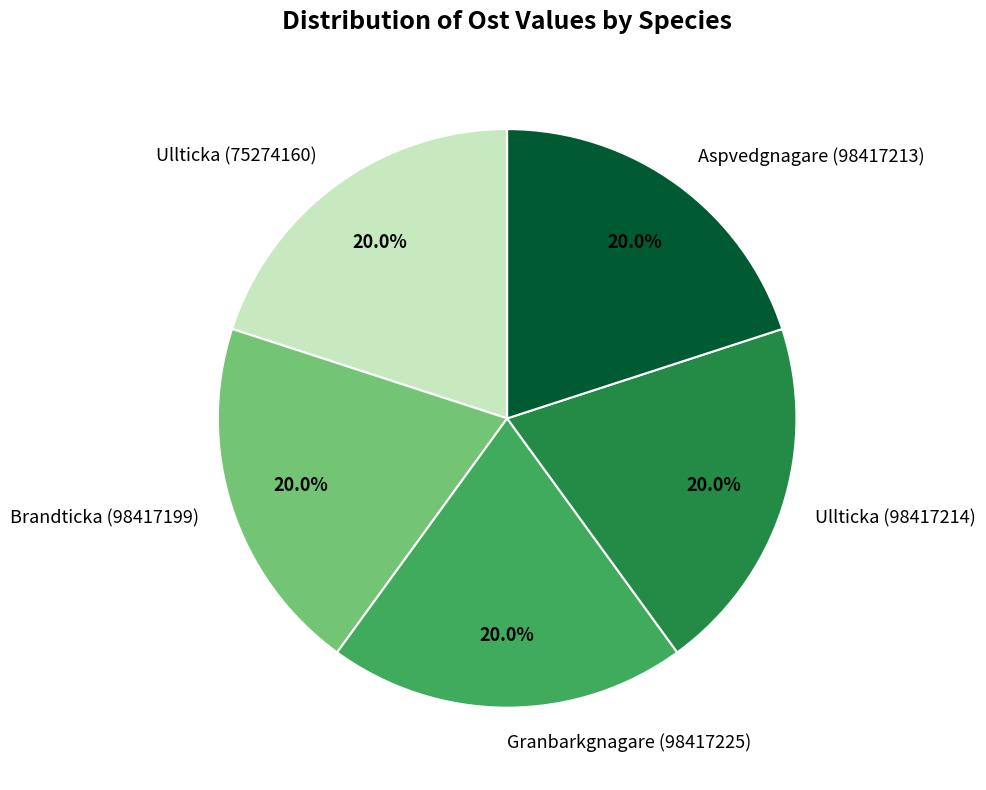

Count the number of slices in the pie.

5